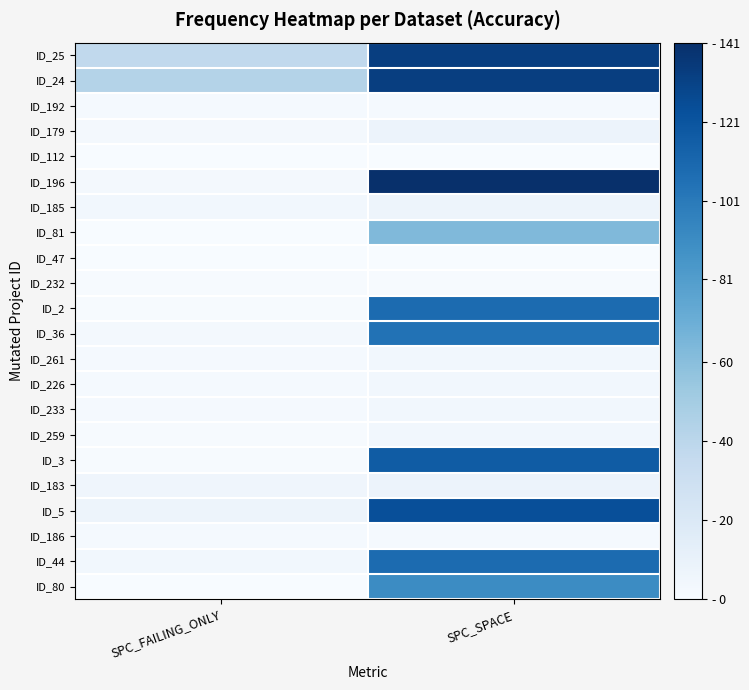

At SPC_SPACE, list the series in order from largest to smallest.

ID_196, ID_25, ID_24, ID_5, ID_3, ID_2, ID_44, ID_36, ID_80, ID_81, ID_179, ID_183, ID_185, ID_261, ID_226, ID_233, ID_259, ID_192, ID_186, ID_232, ID_112, ID_47